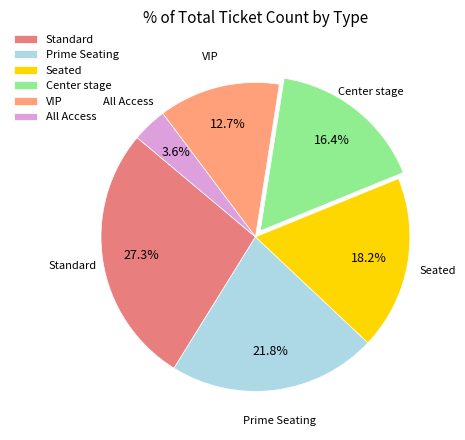

The Seated slice represents 18% of the pie. True or false?

True